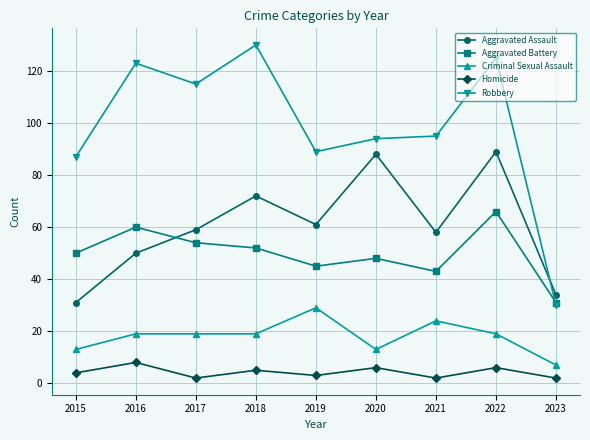

True or false: Robbery has more than 0 points higher than both neighbors.

True